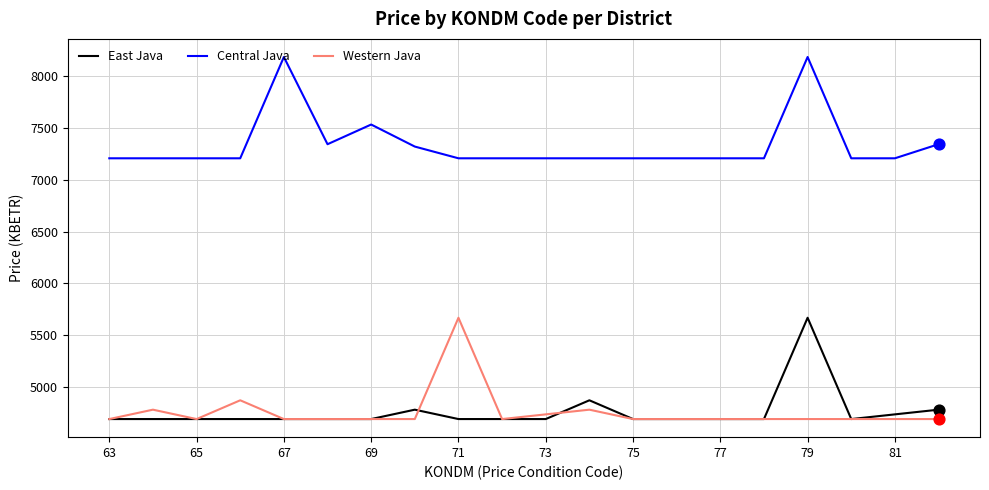

True or false: East Java and Central Java intersect in this chart.

False